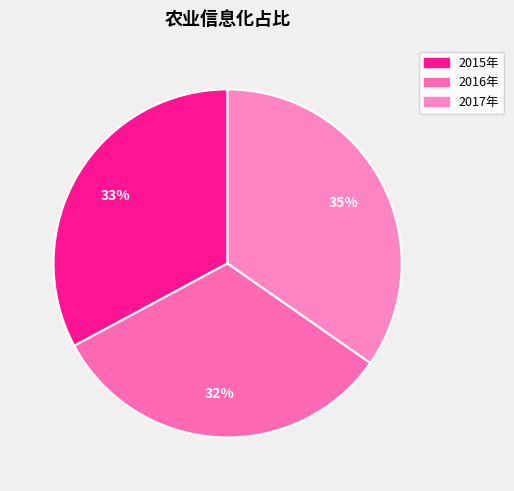

To the nearest percent, what percentage of the pie is 2015年?

33%